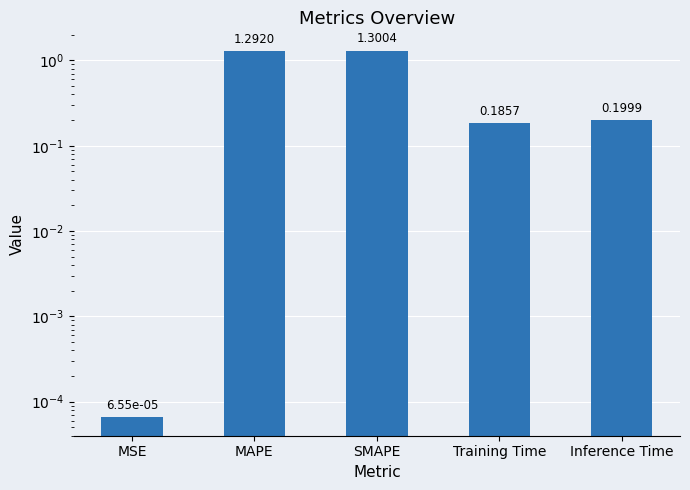

True or false: the data shows 0.0 at MSE.

False